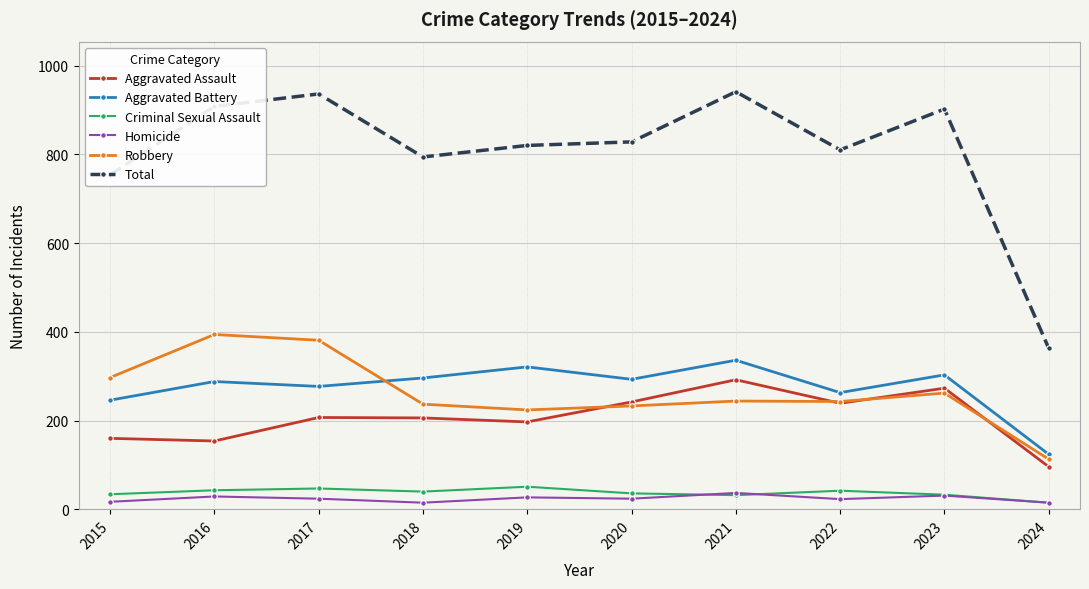

What is the value of the Criminal Sexual Assault point at the 7th from the left?

32